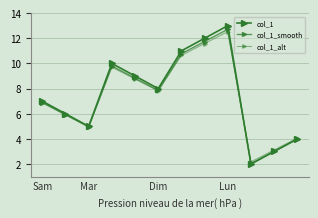

What is the difference between the second highest and minimum values in the col_1_alt series?

9.4